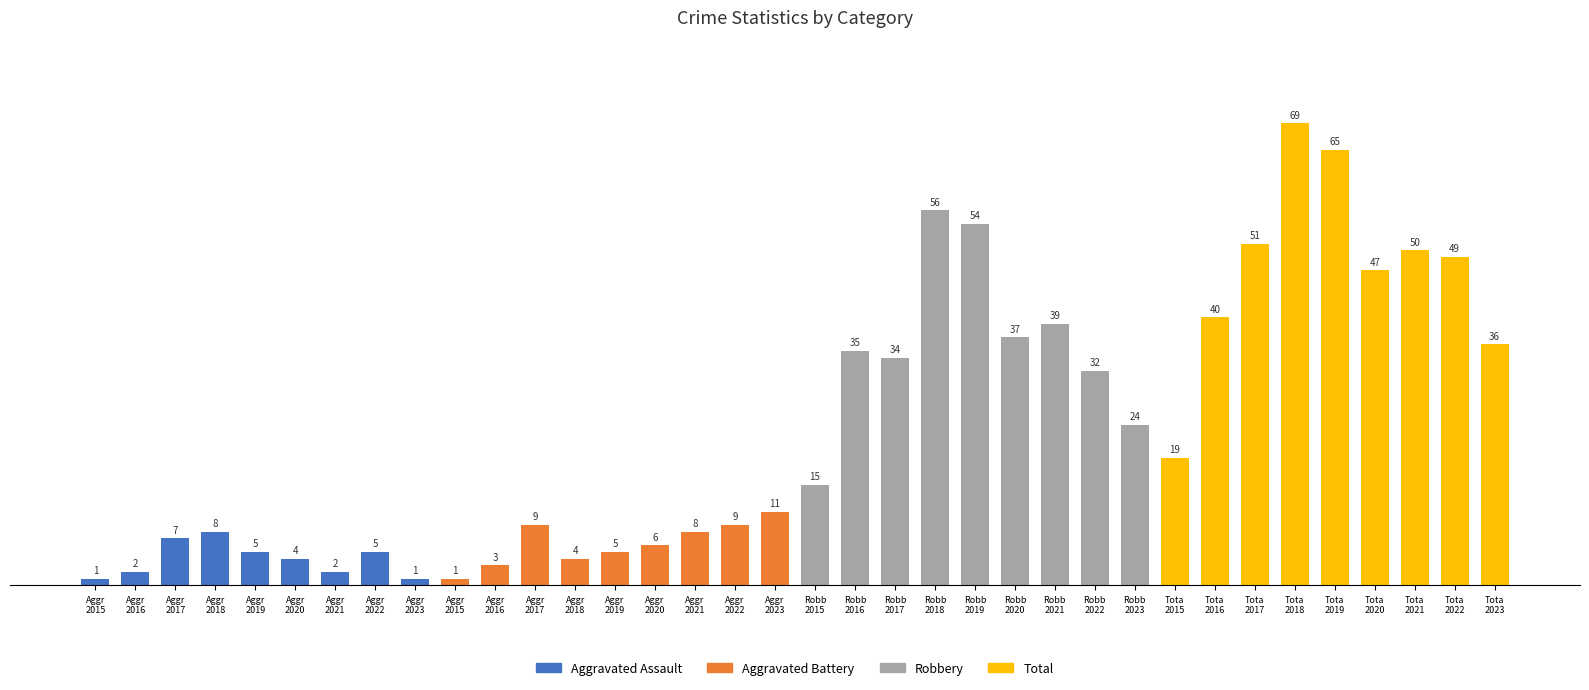

Reading right to left, what are all the values shown in this chart?

Aggravated Assault: 2023=1	2022=5	2021=2	2020=4	2019=5	2018=8	2017=7	2016=2	2015=1
Aggravated Battery: 2023=11	2022=9	2021=8	2020=6	2019=5	2018=4	2017=9	2016=3	2015=1
Robbery: 2023=24	2022=32	2021=39	2020=37	2019=54	2018=56	2017=34	2016=35	2015=15
Total: 2023=36	2022=49	2021=50	2020=47	2019=65	2018=69	2017=51	2016=40	2015=19